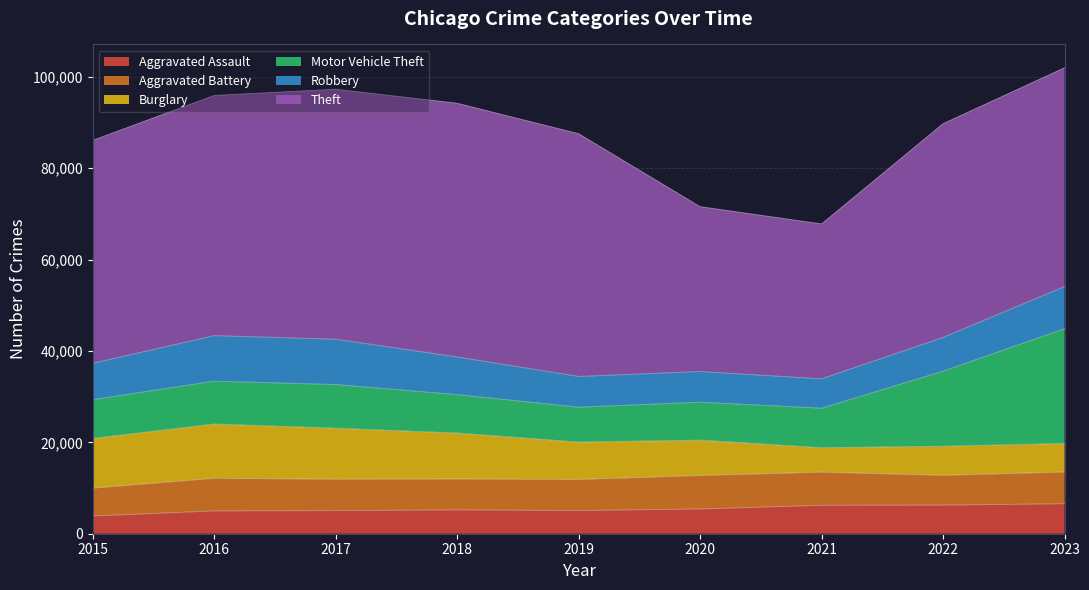

Which series has the largest range (max minus min)?

Theft